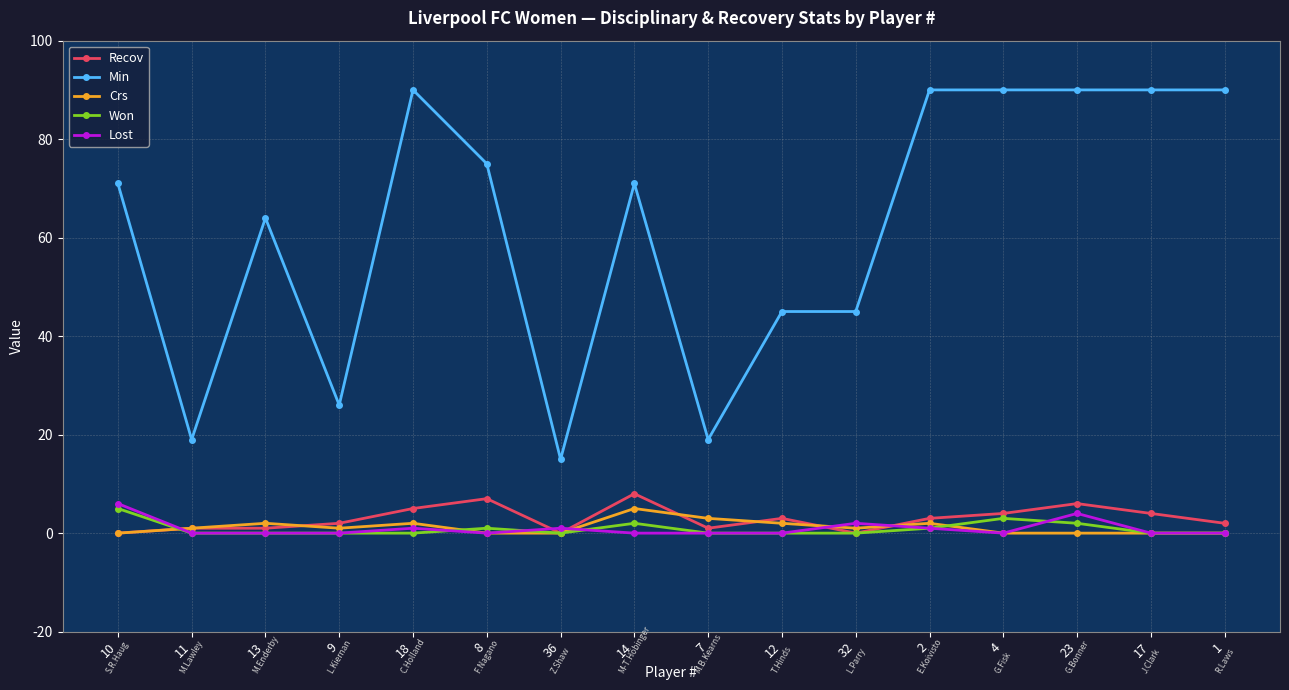

True or false: Min and Lost cross at least once.

False